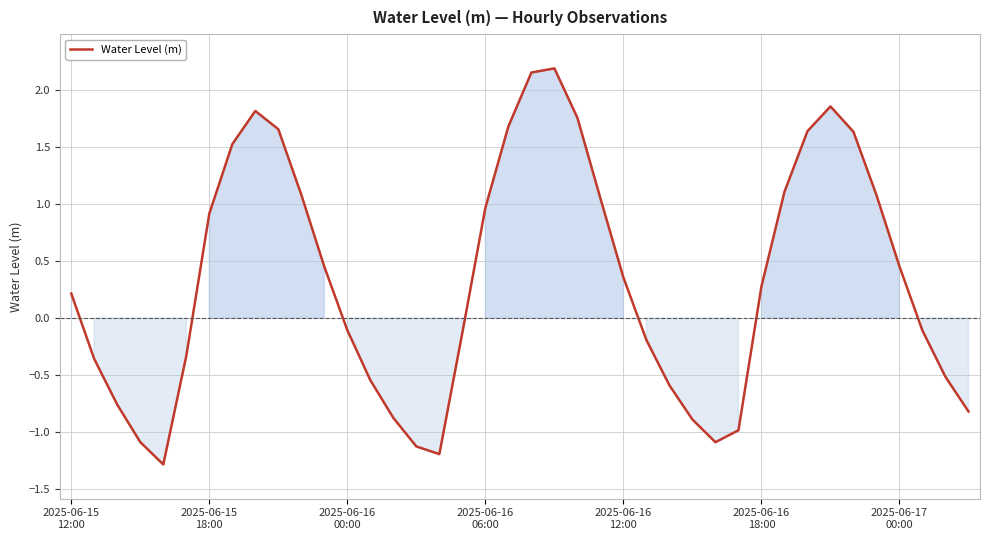

What is the smallest value displayed?

-1.3